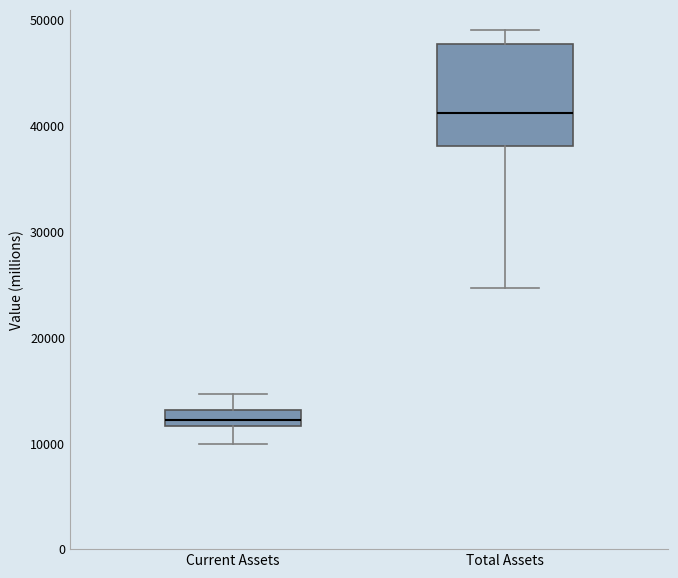

Where is the upper edge of the box for Current Assets on the y-axis? The values are not printed on the chart, so give them approximately, as read against the axis.

13000